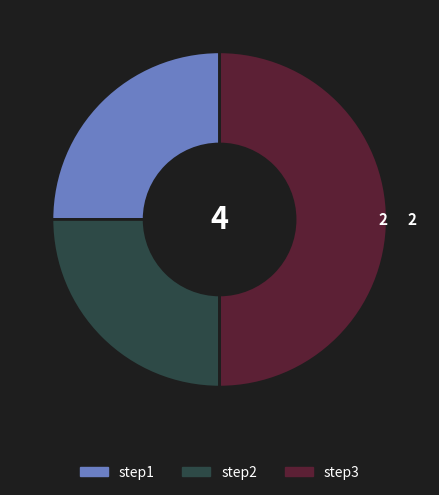

What is the largest slice in the pie chart?

step3